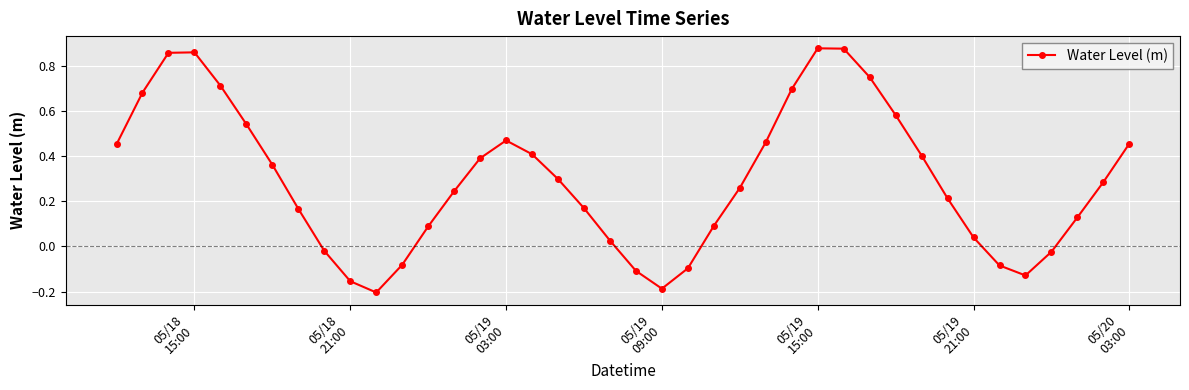

How many points are higher than both their immediate neighbors (excluding endpoints)?

3